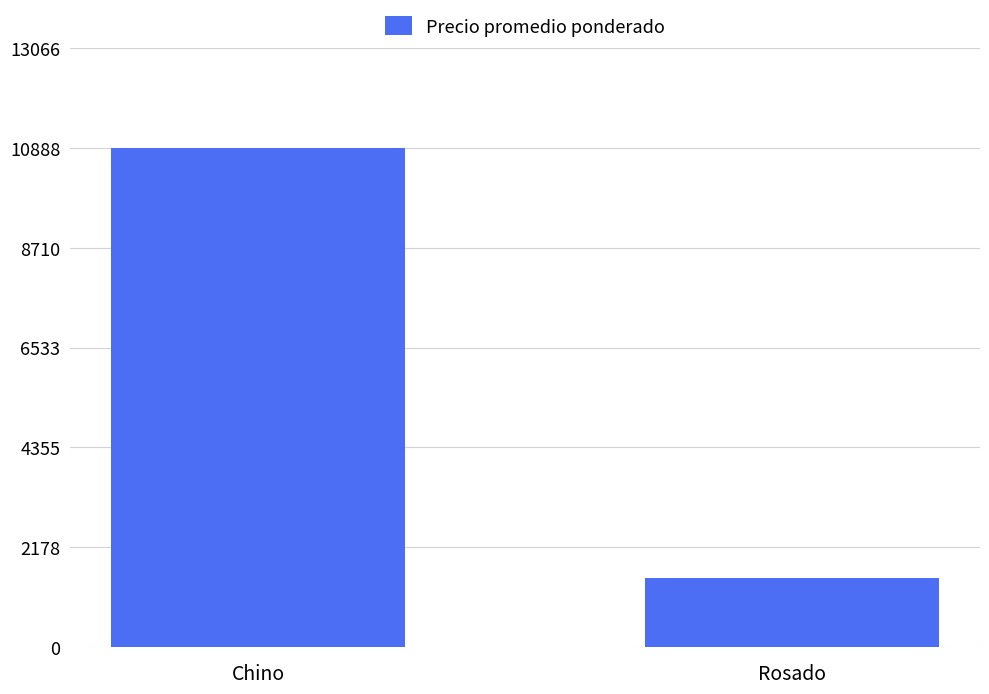

Reading left to right, what are all the values shown in this chart?

10888	1500